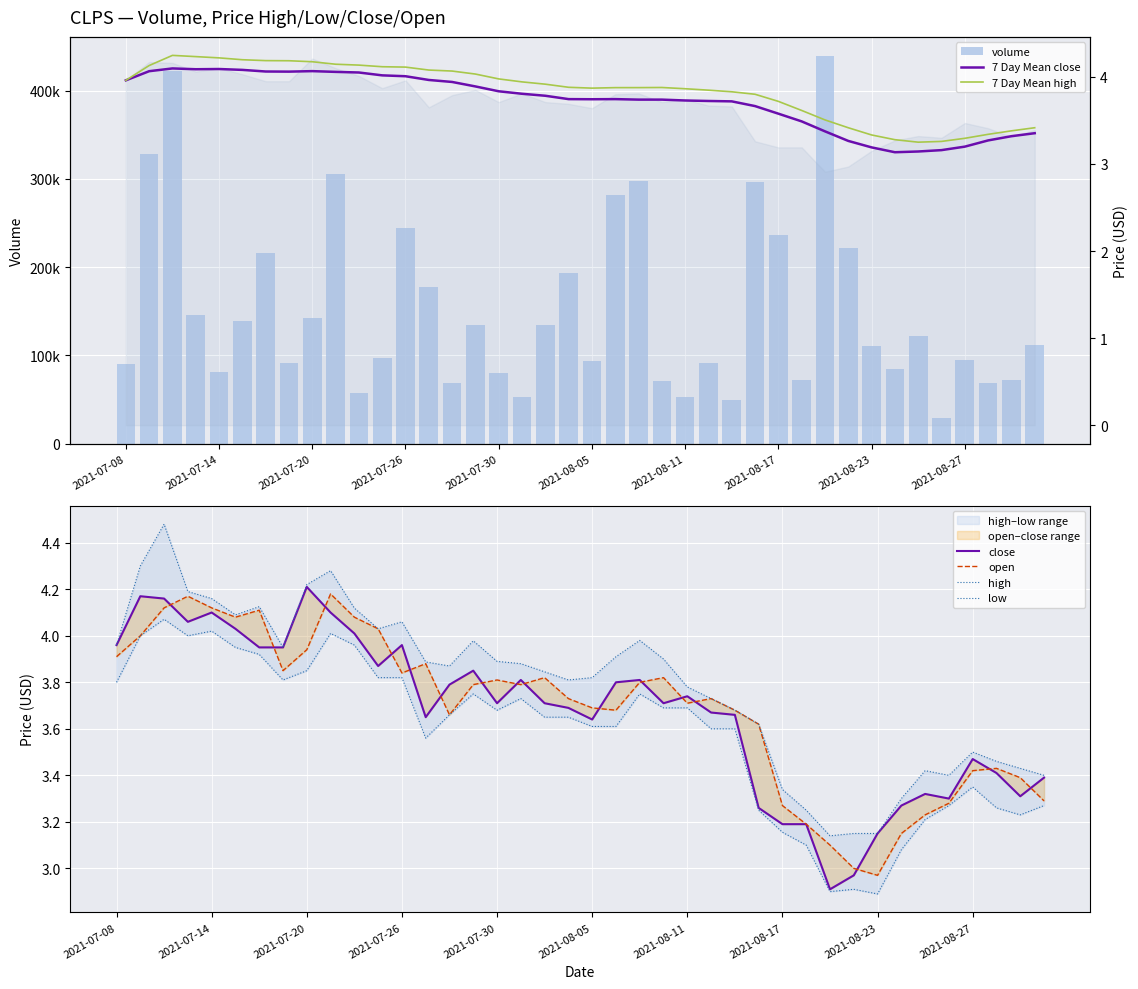

Reading left to right, list all the values displayed in this chart.

volume: 2021-07-08=90108.0	2021-07-09=328492.0	2021-07-12=422259.0	2021-07-13=145643.0	2021-07-14=81026.0	2021-07-15=138715.0	2021-07-16=216216.0	2021-07-19=91791.0	2021-07-20=142954.0	2021-07-21=305358.0	2021-07-22=56996.0	2021-07-23=96783.0	2021-07-26=244802.0	2021-07-27=177577.0	2021-07-28=68427.0	2021-07-29=134964.0	2021-07-30=79714.0	2021-08-02=53403.0	2021-08-03=134789.0	2021-08-04=193496.0	2021-08-05=93411.0	2021-08-06=282332.0	2021-08-09=297640.0	2021-08-10=71277.0	2021-08-11=52960.0	2021-08-12=90864.0	2021-08-13=49909.0	2021-08-16=296269.0	2021-08-17=236142.0	2021-08-18=71879.0	2021-08-19=439117.0	2021-08-20=222331.0	2021-08-23=110430.0	2021-08-24=84707.0	2021-08-25=121750.0	2021-08-26=29326.0	2021-08-27=95015.0	2021-08-30=68397.0	2021-08-31=72143.0	2021-09-01=111990.0
high: 2021-07-08=4.0	2021-07-09=4.3	2021-07-12=4.5	2021-07-13=4.2	2021-07-14=4.2	2021-07-15=4.1	2021-07-16=4.1	2021-07-19=4.0	2021-07-20=4.2	2021-07-21=4.3	2021-07-22=4.1	2021-07-23=4.0	2021-07-26=4.1	2021-07-27=3.9	2021-07-28=3.9	2021-07-29=4.0	2021-07-30=3.9	2021-08-02=3.9	2021-08-03=3.8	2021-08-04=3.8	2021-08-05=3.8	2021-08-06=3.9	2021-08-09=4.0	2021-08-10=3.9	2021-08-11=3.8	2021-08-12=3.7	2021-08-13=3.7	2021-08-16=3.6	2021-08-17=3.3	2021-08-18=3.2	2021-08-19=3.1	2021-08-20=3.1	2021-08-23=3.1	2021-08-24=3.3	2021-08-25=3.4	2021-08-26=3.4	2021-08-27=3.5	2021-08-30=3.5	2021-08-31=3.4	2021-09-01=3.4
low: 2021-07-08=3.8	2021-07-09=4.0	2021-07-12=4.1	2021-07-13=4.0	2021-07-14=4.0	2021-07-15=4.0	2021-07-16=3.9	2021-07-19=3.8	2021-07-20=3.9	2021-07-21=4.0	2021-07-22=4.0	2021-07-23=3.8	2021-07-26=3.8	2021-07-27=3.6	2021-07-28=3.7	2021-07-29=3.8	2021-07-30=3.7	2021-08-02=3.7	2021-08-03=3.6	2021-08-04=3.6	2021-08-05=3.6	2021-08-06=3.6	2021-08-09=3.8	2021-08-10=3.7	2021-08-11=3.7	2021-08-12=3.6	2021-08-13=3.6	2021-08-16=3.2	2021-08-17=3.2	2021-08-18=3.1	2021-08-19=2.9	2021-08-20=2.9	2021-08-23=2.9	2021-08-24=3.1	2021-08-25=3.2	2021-08-26=3.3	2021-08-27=3.4	2021-08-30=3.3	2021-08-31=3.2	2021-09-01=3.3
close: 2021-07-08=4.0	2021-07-09=4.2	2021-07-12=4.2	2021-07-13=4.1	2021-07-14=4.1	2021-07-15=4.0	2021-07-16=4.0	2021-07-19=4.0	2021-07-20=4.2	2021-07-21=4.1	2021-07-22=4.0	2021-07-23=3.9	2021-07-26=4.0	2021-07-27=3.6	2021-07-28=3.8	2021-07-29=3.9	2021-07-30=3.7	2021-08-02=3.8	2021-08-03=3.7	2021-08-04=3.7	2021-08-05=3.6	2021-08-06=3.8	2021-08-09=3.8	2021-08-10=3.7	2021-08-11=3.7	2021-08-12=3.7	2021-08-13=3.7	2021-08-16=3.3	2021-08-17=3.2	2021-08-18=3.2	2021-08-19=2.9	2021-08-20=3.0	2021-08-23=3.1	2021-08-24=3.3	2021-08-25=3.3	2021-08-26=3.3	2021-08-27=3.5	2021-08-30=3.4	2021-08-31=3.3	2021-09-01=3.4
open: 2021-07-08=3.9	2021-07-09=4.0	2021-07-12=4.1	2021-07-13=4.2	2021-07-14=4.1	2021-07-15=4.1	2021-07-16=4.1	2021-07-19=3.9	2021-07-20=3.9	2021-07-21=4.2	2021-07-22=4.1	2021-07-23=4.0	2021-07-26=3.8	2021-07-27=3.9	2021-07-28=3.7	2021-07-29=3.8	2021-07-30=3.8	2021-08-02=3.8	2021-08-03=3.8	2021-08-04=3.7	2021-08-05=3.7	2021-08-06=3.7	2021-08-09=3.8	2021-08-10=3.8	2021-08-11=3.7	2021-08-12=3.7	2021-08-13=3.7	2021-08-16=3.6	2021-08-17=3.3	2021-08-18=3.2	2021-08-19=3.1	2021-08-20=3.0	2021-08-23=3.0	2021-08-24=3.1	2021-08-25=3.2	2021-08-26=3.3	2021-08-27=3.4	2021-08-30=3.4	2021-08-31=3.4	2021-09-01=3.3